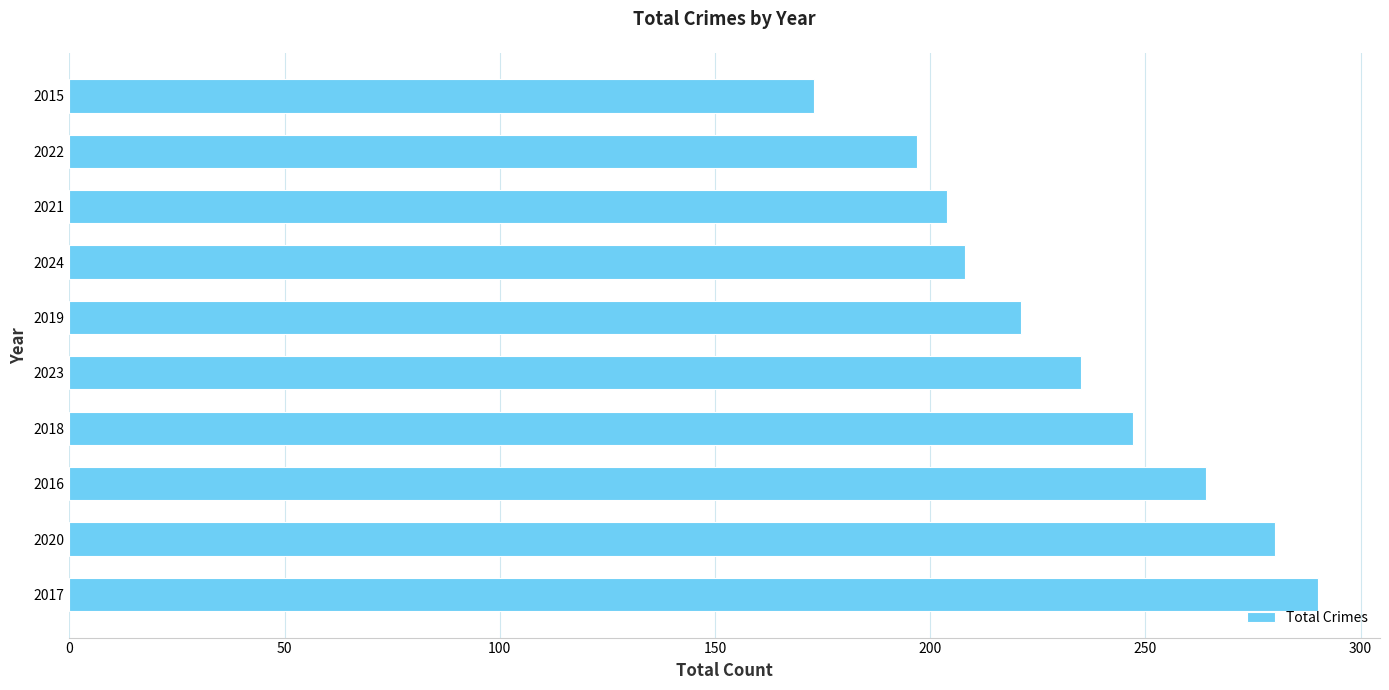

What is the difference between the second highest and minimum values?

107